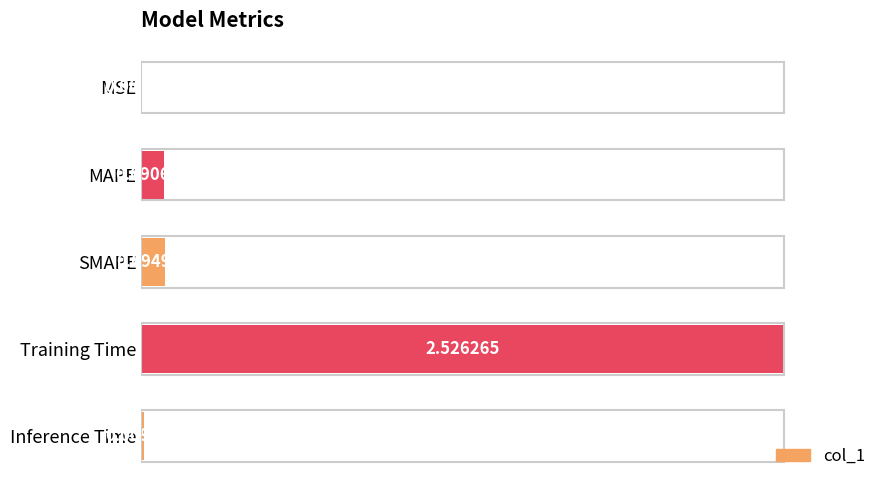

Are the bars grouped side by side (vs. stacked)?

No